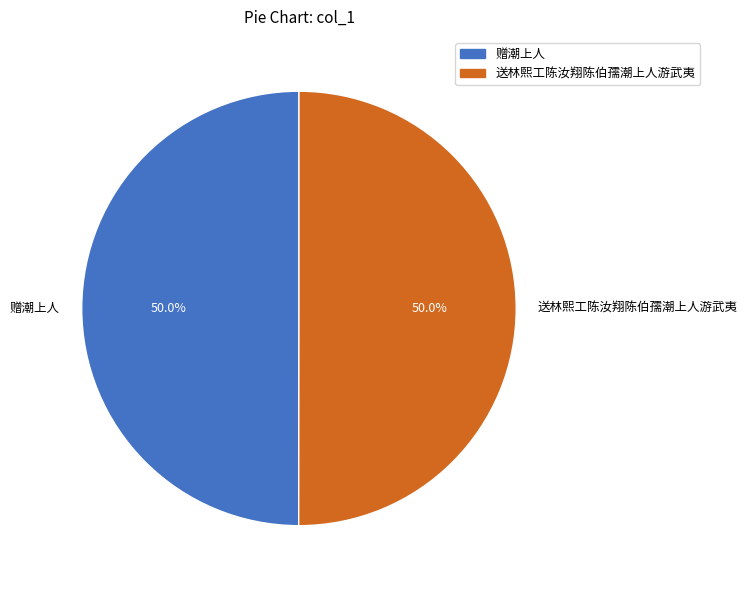

What is the ratio of the value at 赠潮上人 to the value at 送林熙工陈汝翔陈伯孺潮上人游武夷?

1.0